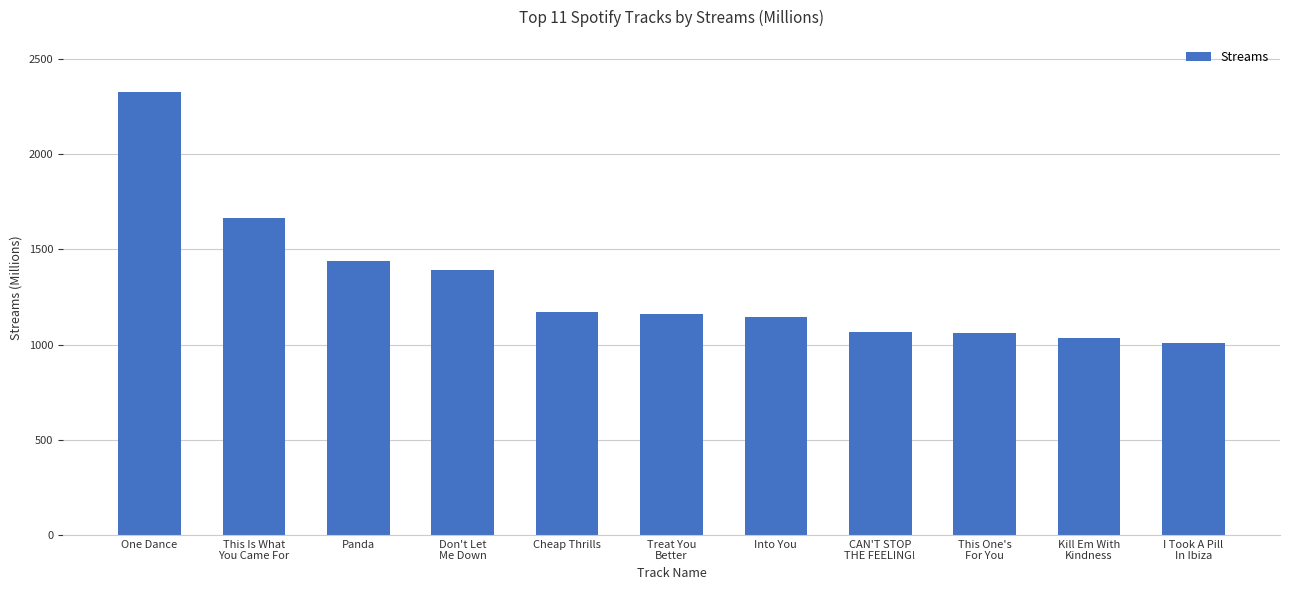

What is the sum of all values?

14474